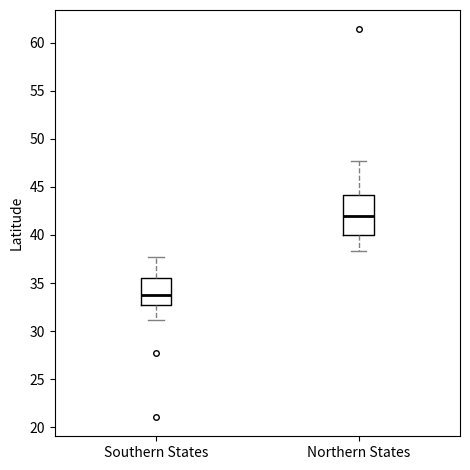

Which box has the lowest median line?

Southern States